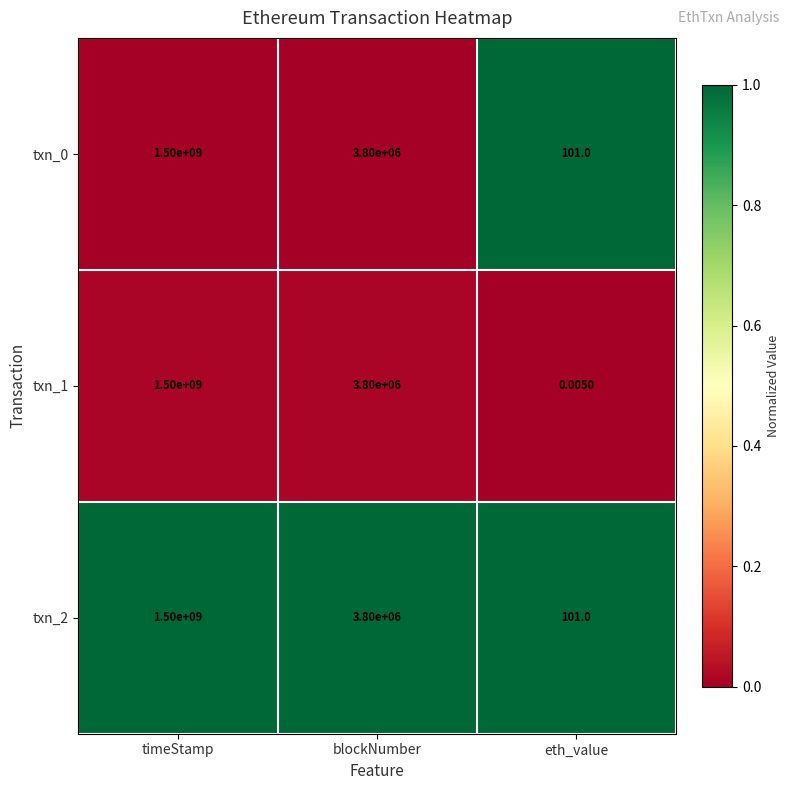

At which label does txn_1 reach its minimum?

eth_value